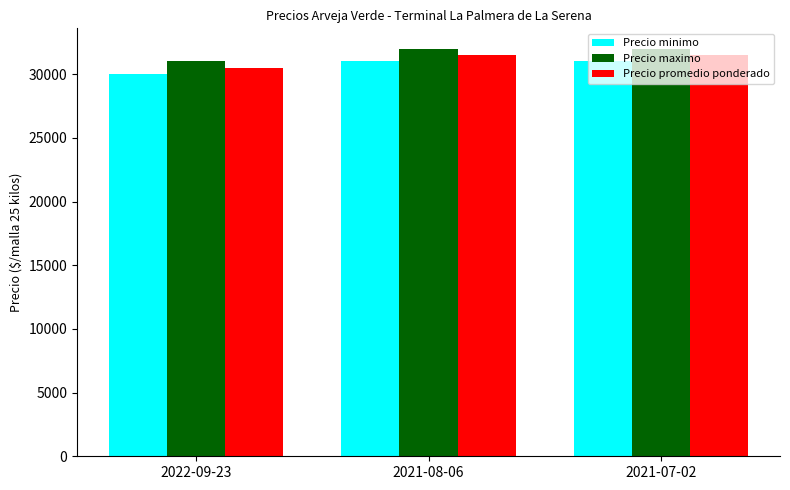

What is the minimum value for Precio minimo?

30000